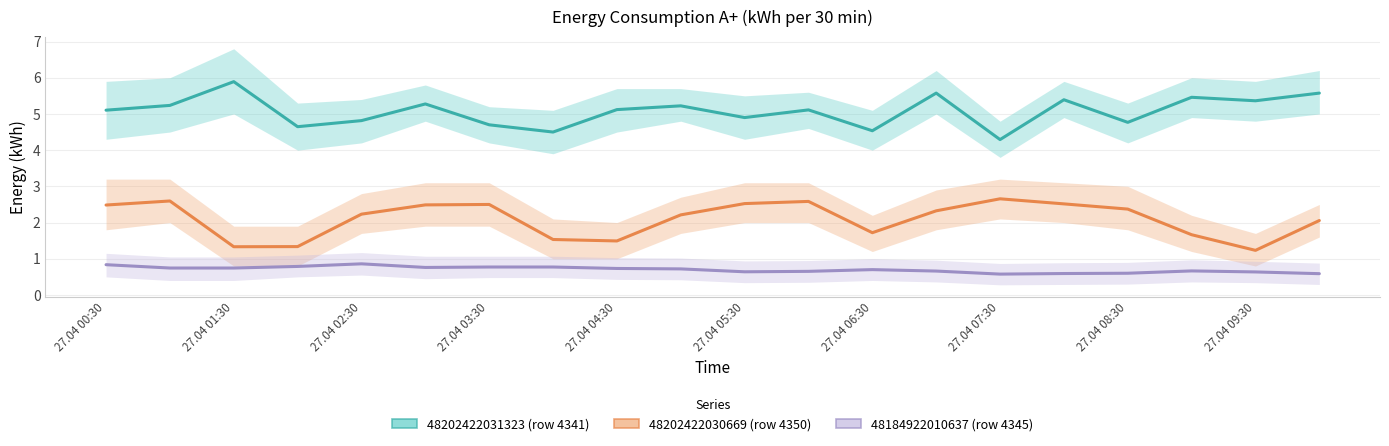

The value of 48184922010637 (row 4345) at 27.04 01:30 is 0.2. True or false?

False